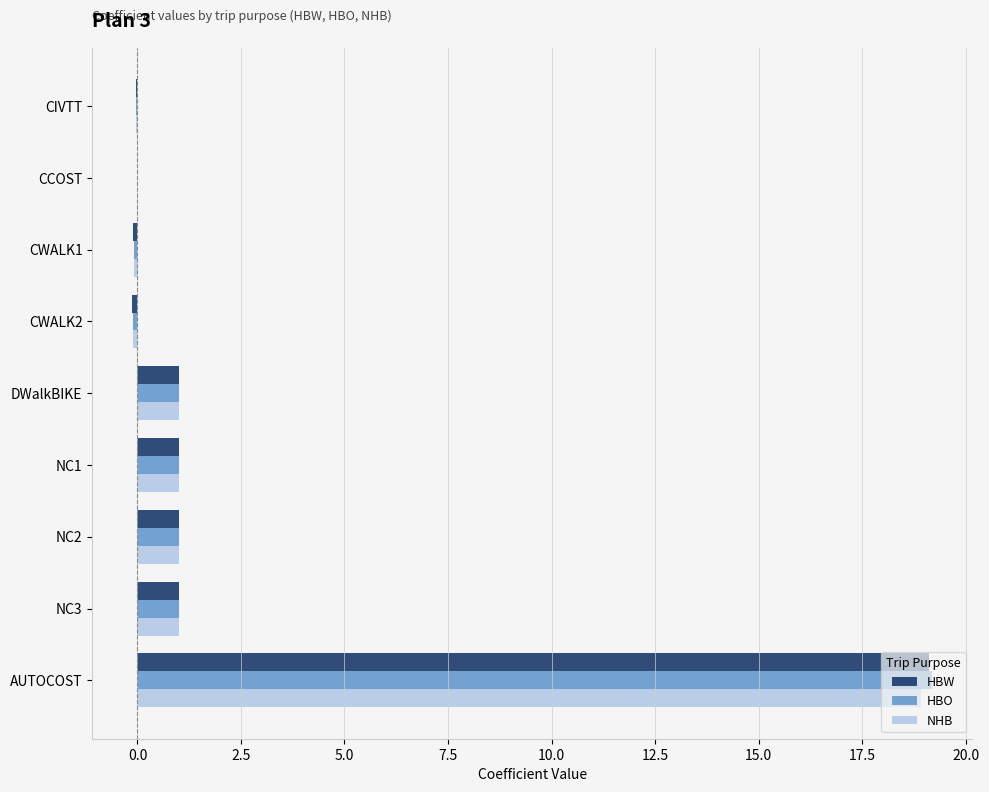

What is the sum of all HBW values?

22.8